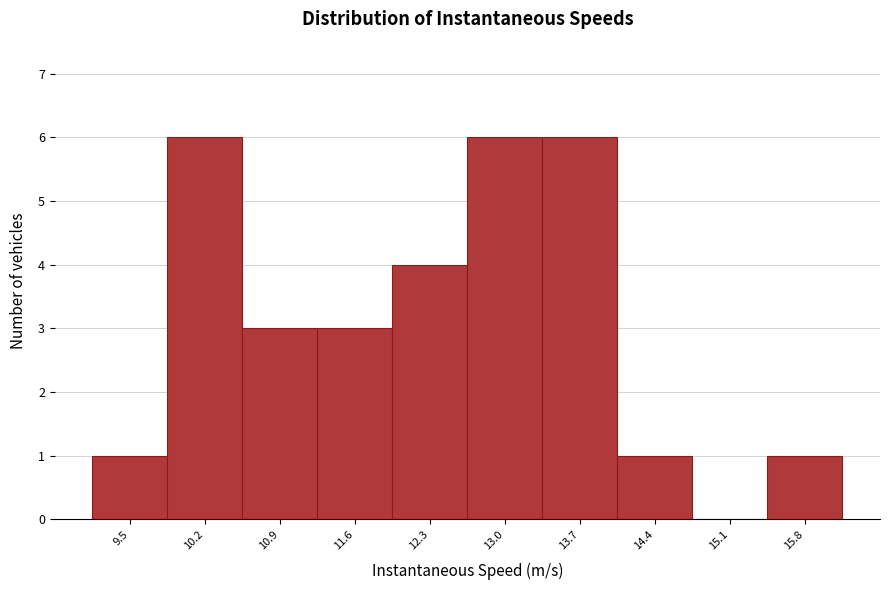

Reading left to right, extract all data points from this chart.

9.5=1	10.2=6	10.9=3	11.6=3	12.3=4	13.0=6	13.7=6	14.4=1	15.1=0	15.8=1